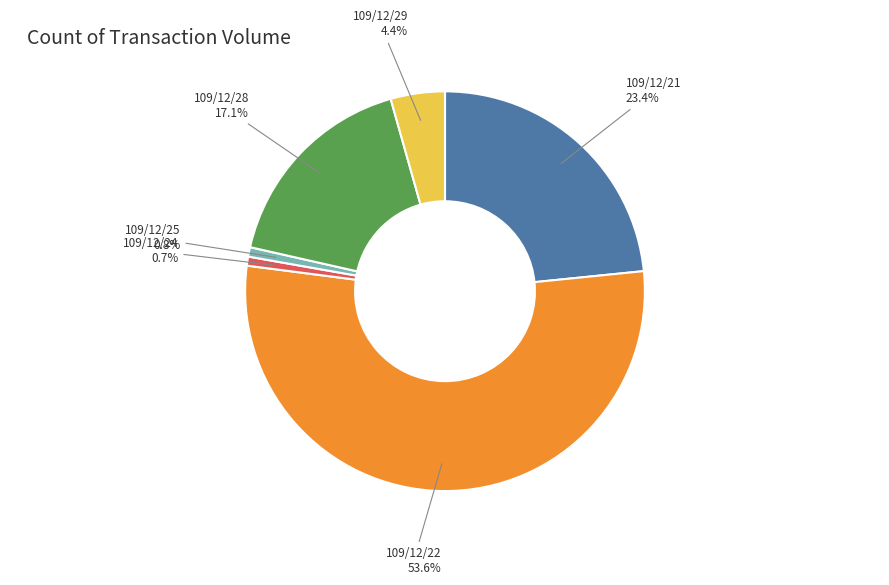

Does any single category account for the majority?

Yes